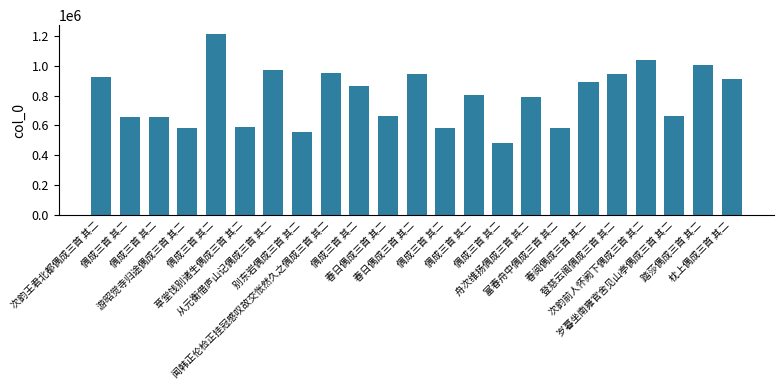

At which label is the value closest to 846642?

偶成三首 其二